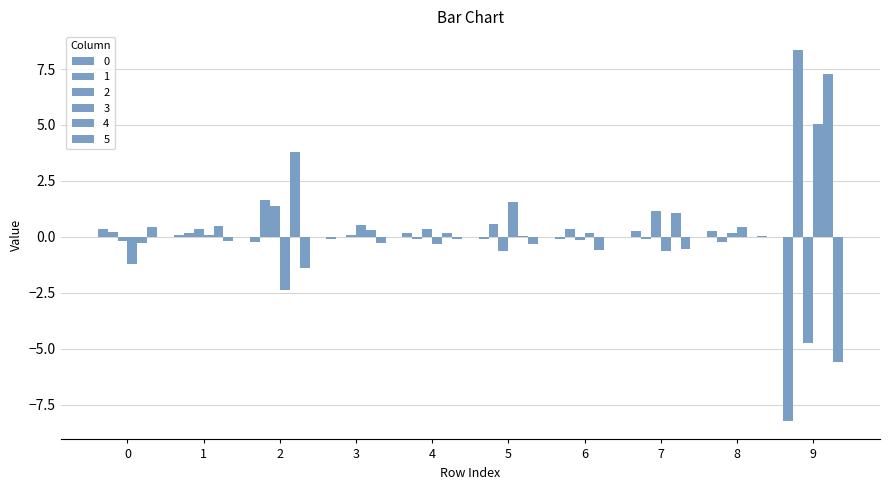

How many groups of bars are there?

10